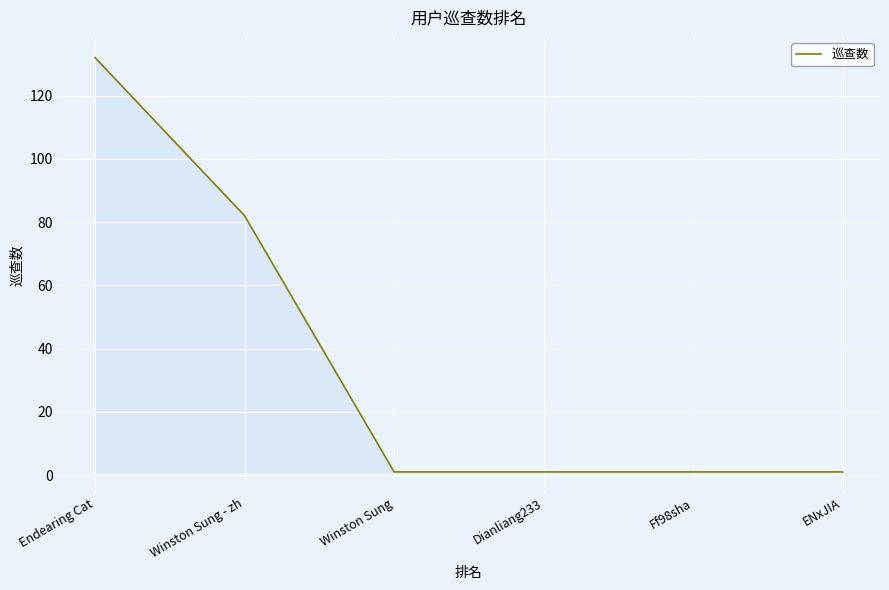

What is the sum of the values at Ff98sha and ENxJIA?

2